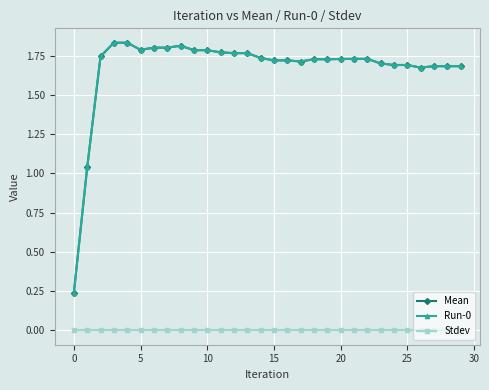

True or false: Run-0 and Mean intersect in this chart.

False